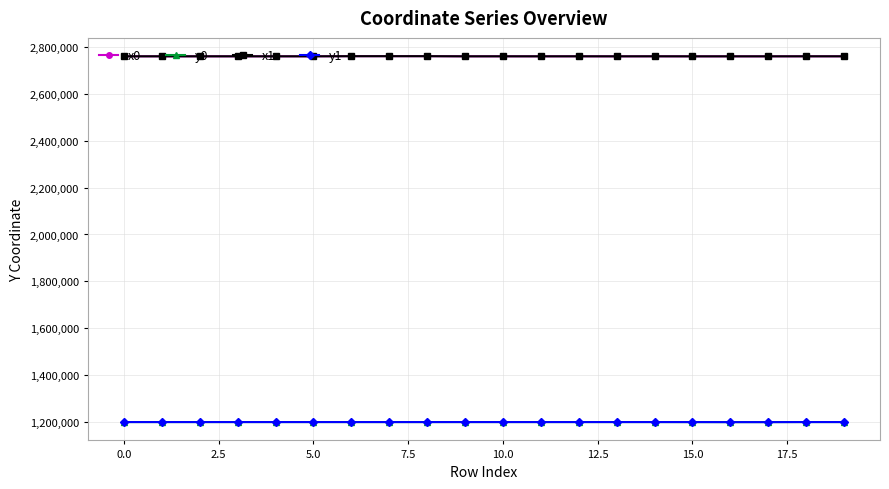

How many data points in y0 are less than 1199192?

8